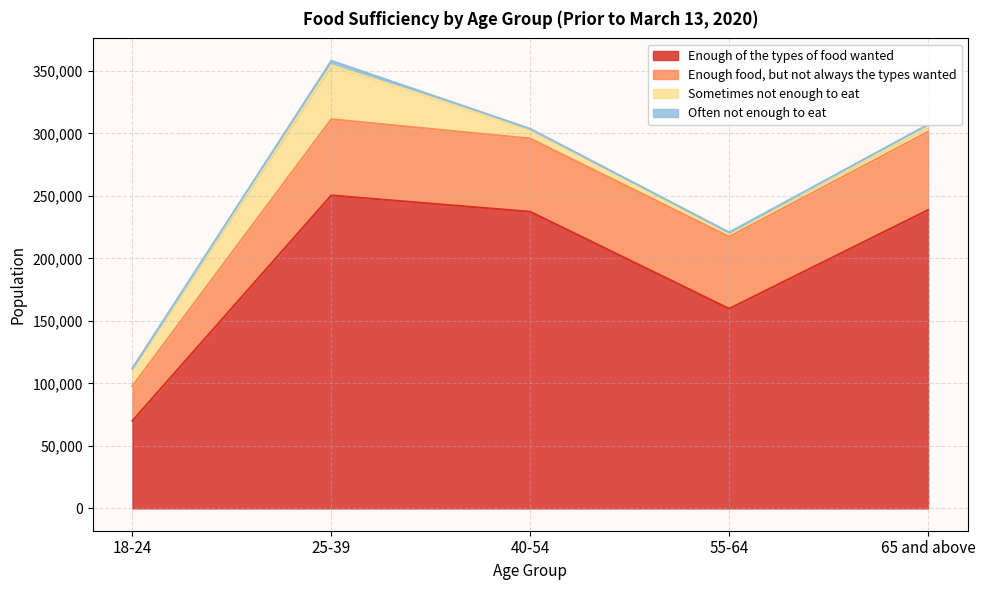

How many interior local valleys does the Enough food, but not always the types wanted series have?

1